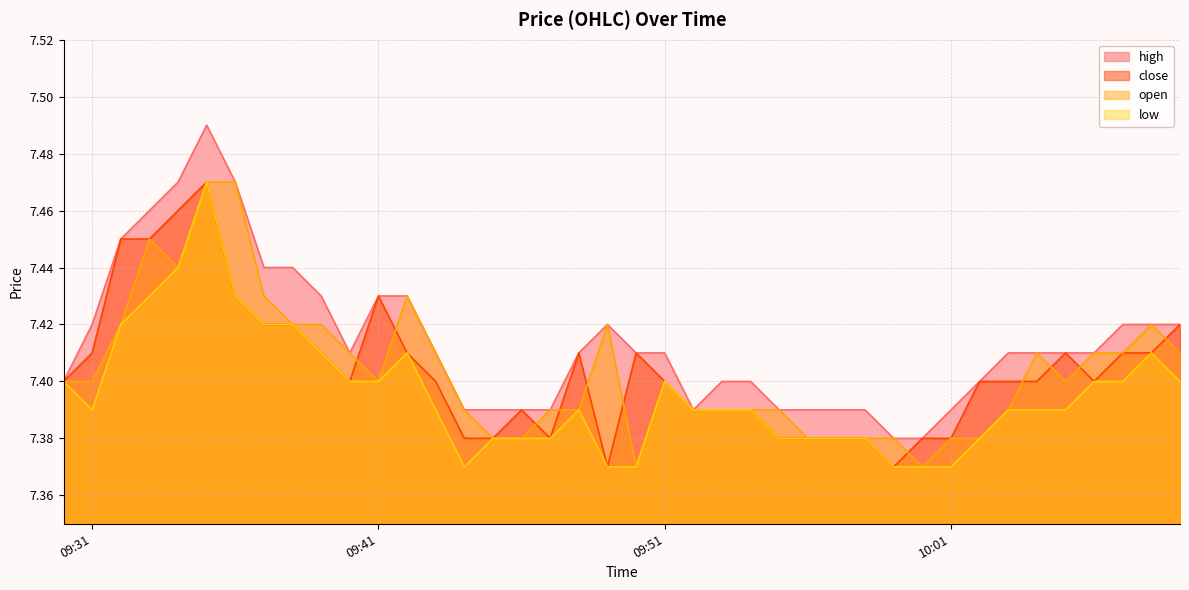

Which category has the lowest value in the high series?

2024-03-15 09:59:00